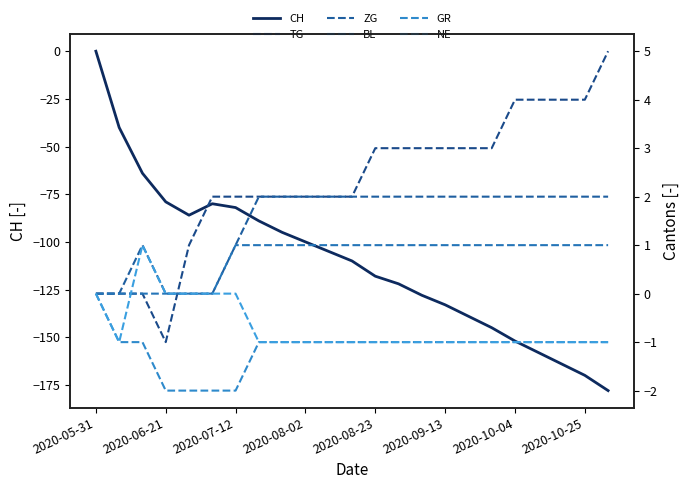

Rank the series at 14 from lowest to highest value.

CH, GR, NE, BL, ZG, TG